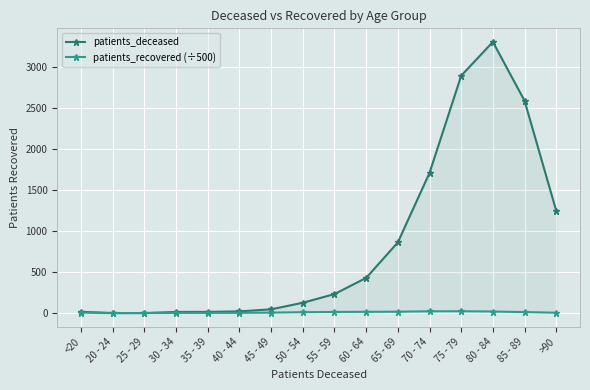

At how many categories does at least one series exceed 2499?

3